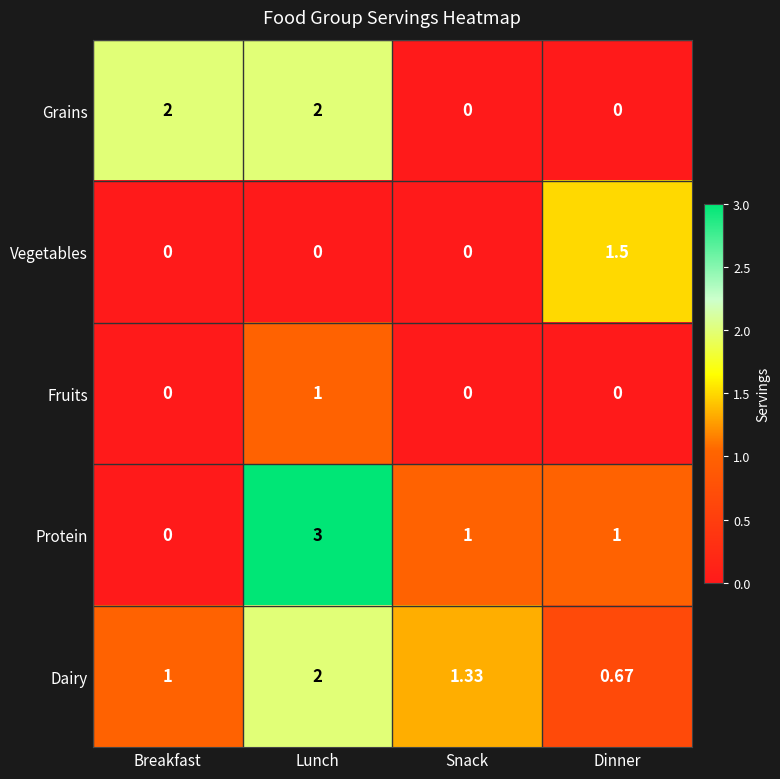

At which category is the sum across all series the highest?

Lunch